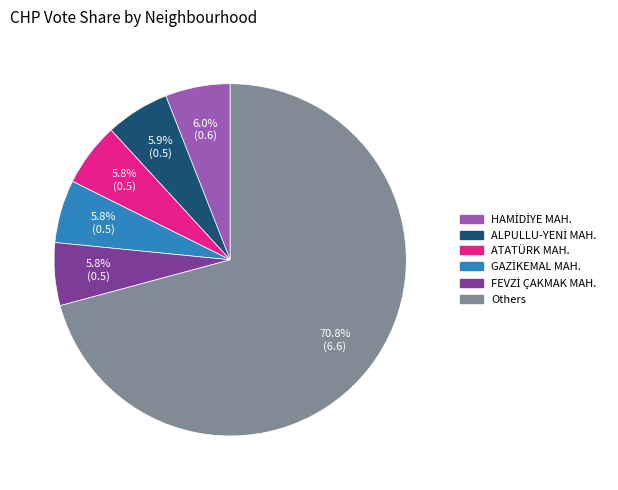

To the nearest percent, what is the average slice percentage?

17%